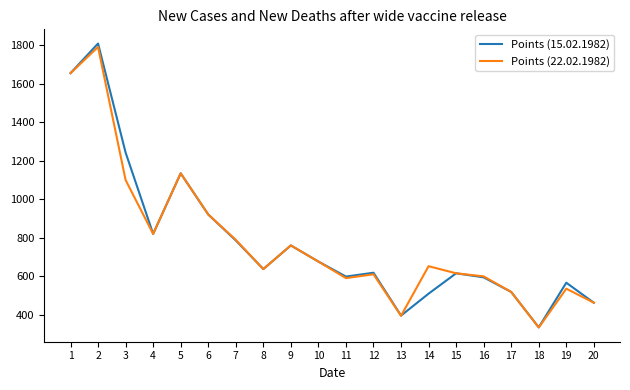

Between 2 and 8, which series saw the biggest shift?

Points (15.02.1982)